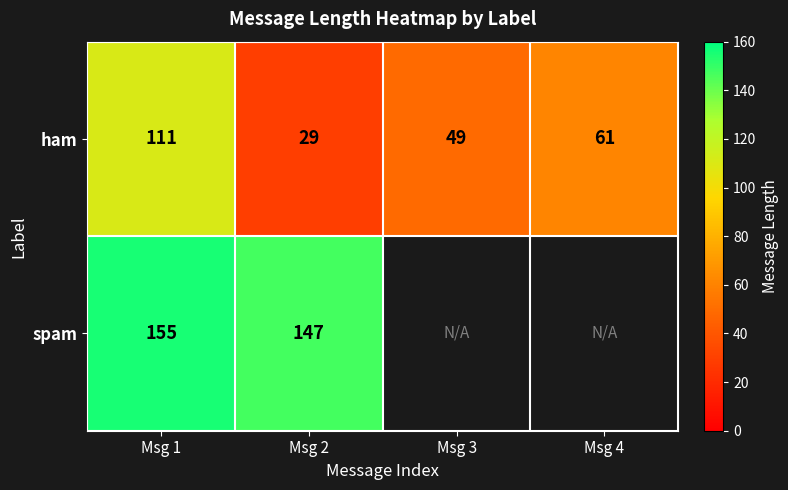

Rank the categories by ham value from highest to lowest.

Msg 1, Msg 4, Msg 3, Msg 2